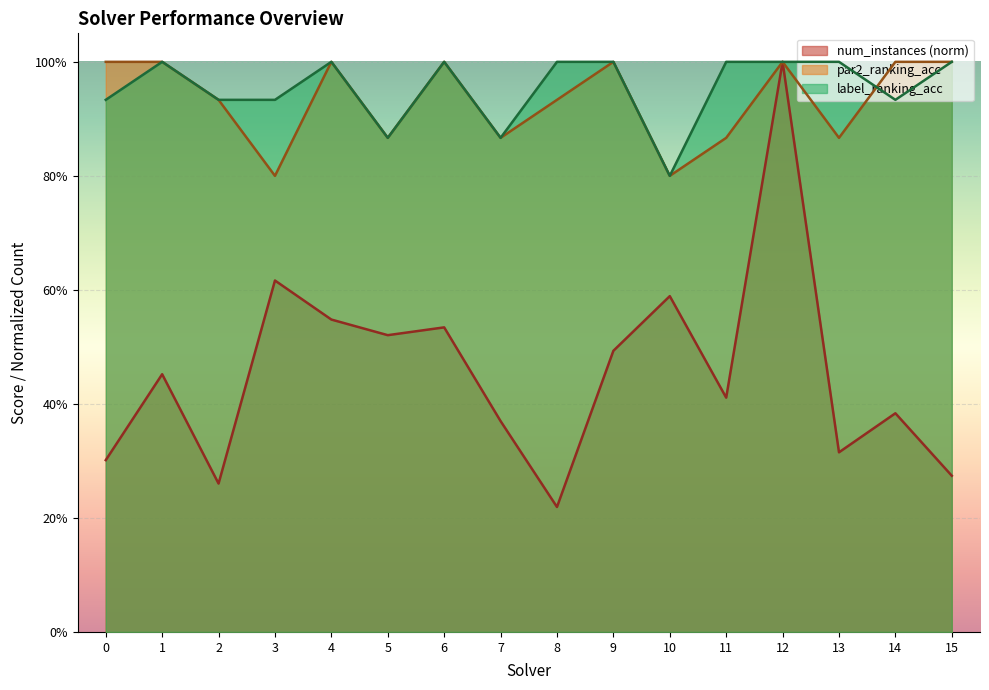

List the series in order of their peak value, lowest first.

num_instances, par2_ranking_acc, label_ranking_acc